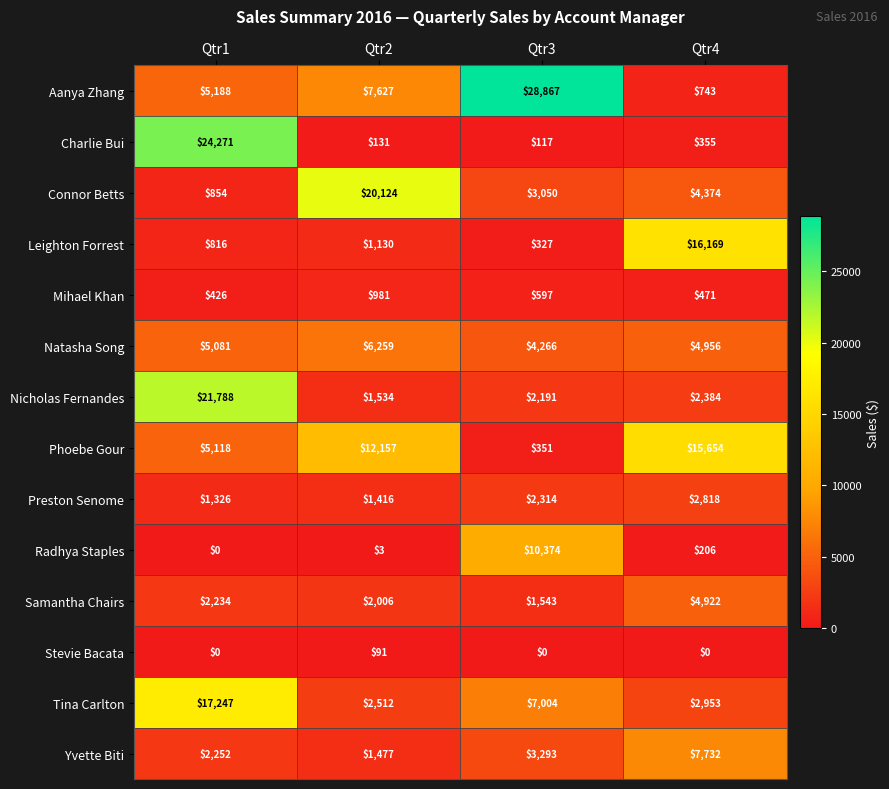

Which series has the widest spread of values?

Aanya Zhang